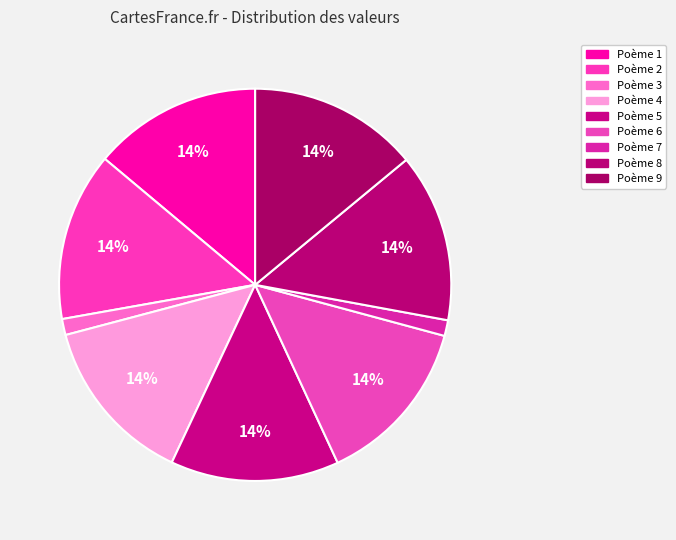

Count the number of slices in the pie.

9